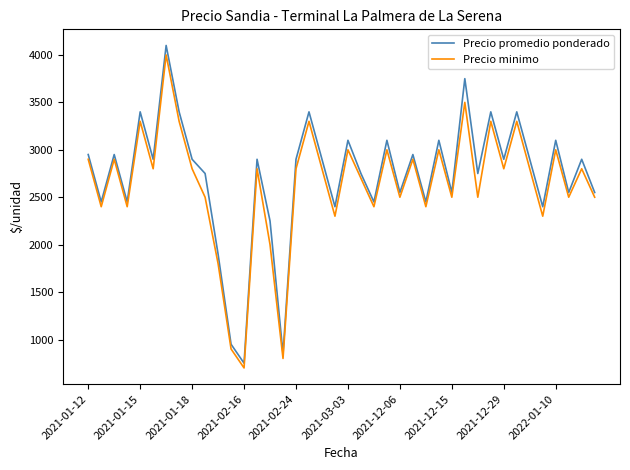

In Precio promedio ponderado, how many points are lower than both neighbors (excluding endpoints)?

14